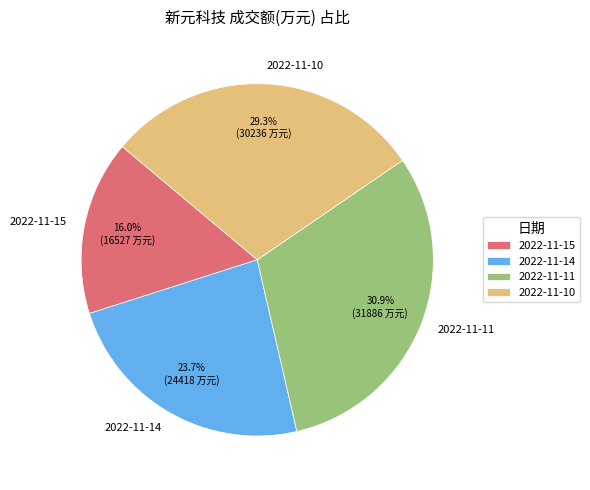

To the nearest percent, what is the difference between the 2022-11-11 and 2022-11-10 slice percentages?

2%